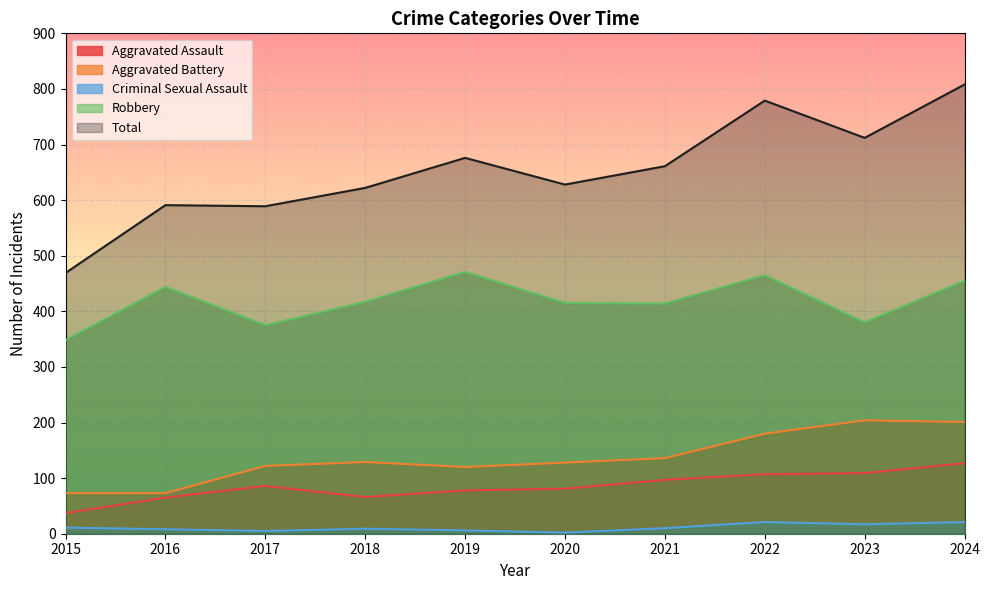

What is the average value of the Robbery series?

418